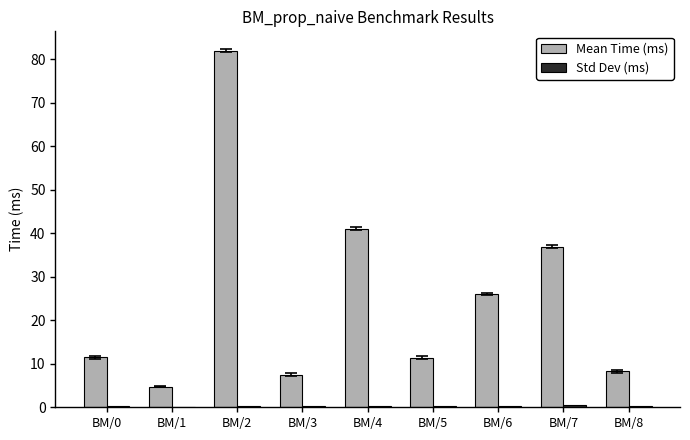

Which series has the largest total across all categories?

Mean Time (ms)